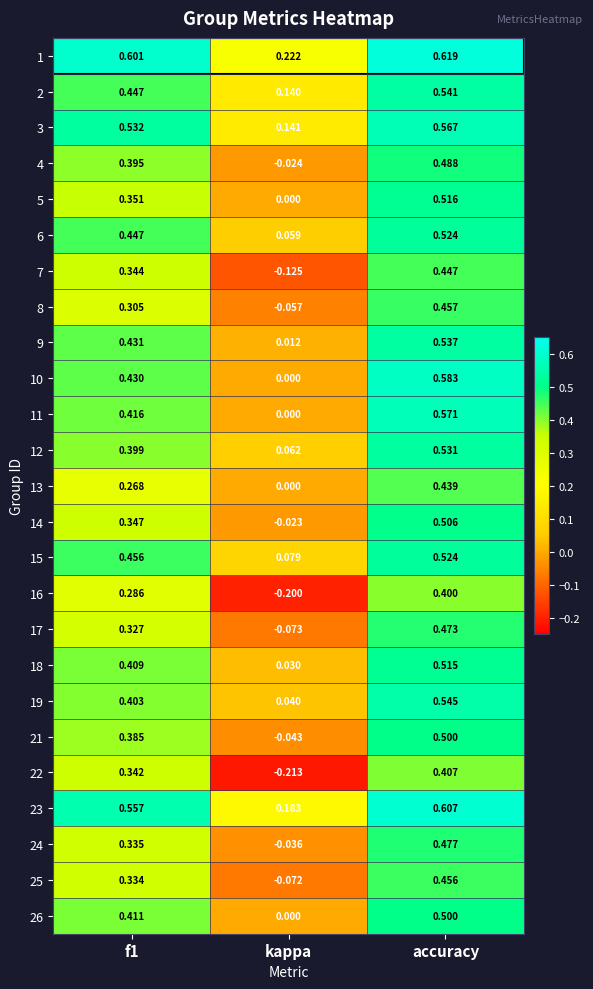

At which category is the sum across all series the highest?

accuracy